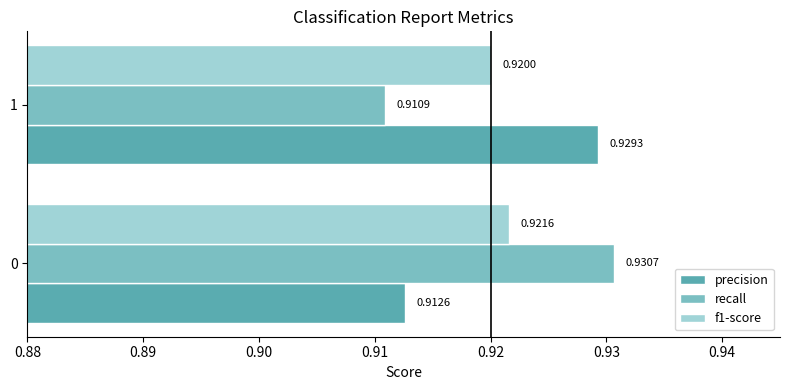

What is the sum of all precision values?

1.8